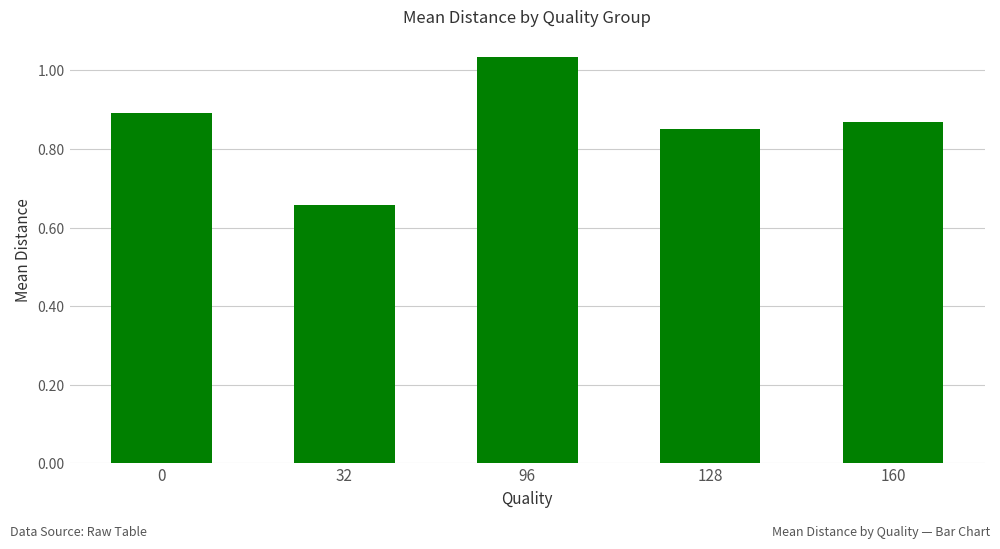

Count the number of categories in the chart.

5